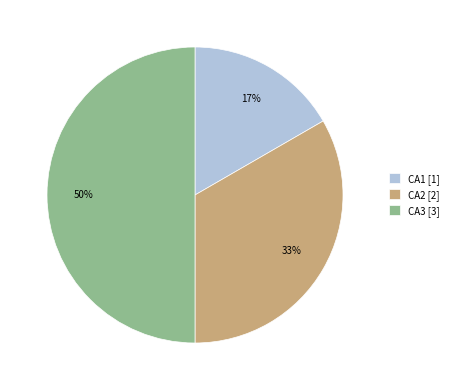

Do CA3 [3] and CA1 [1] together represent more than half of the pie?

Yes